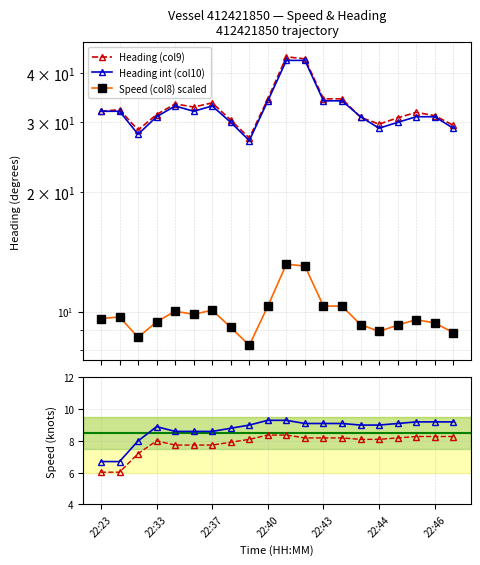

What is the label of the 13th point from the right?

7